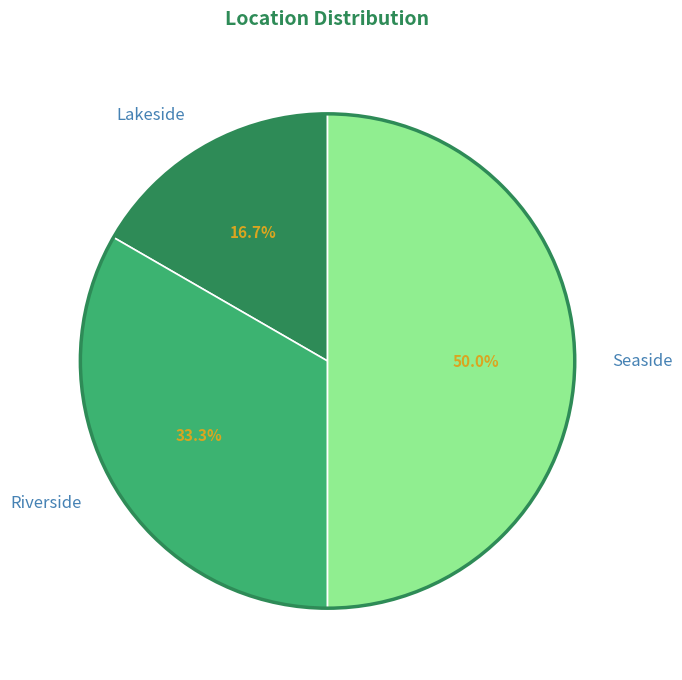

Is Lakeside the majority of the pie?

No